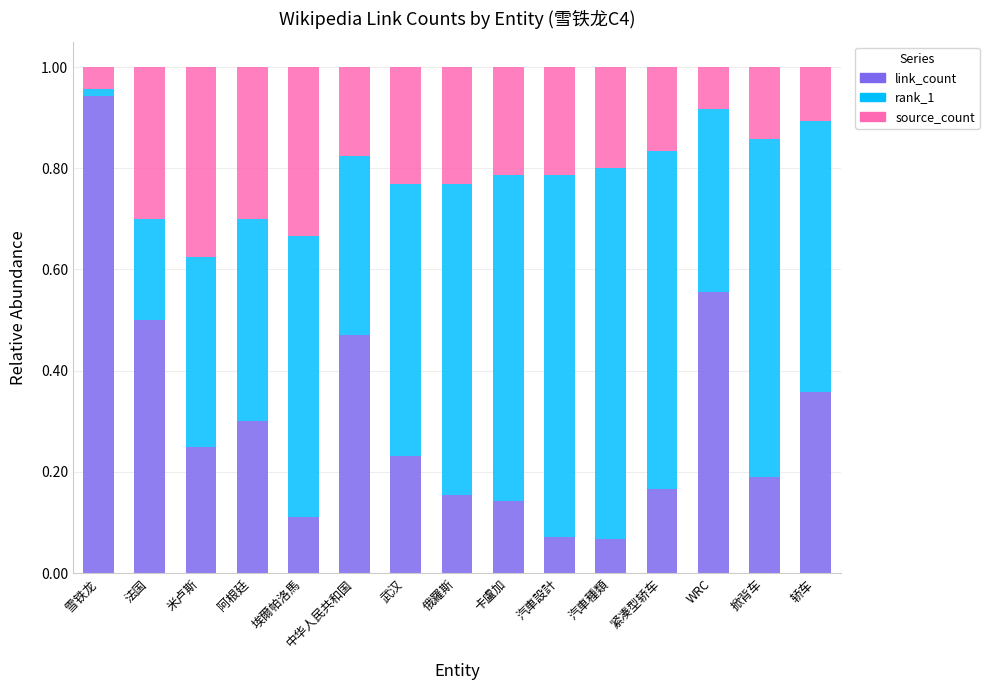

The value of link_count at 轿车 is 0.6. True or false?

False